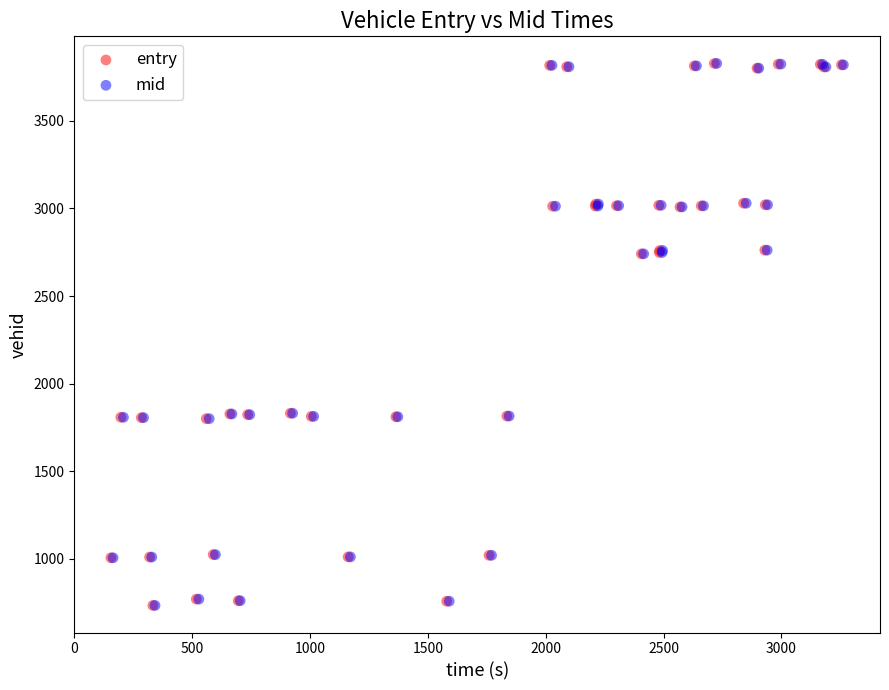

What are all the series names shown in the legend?

entry, mid